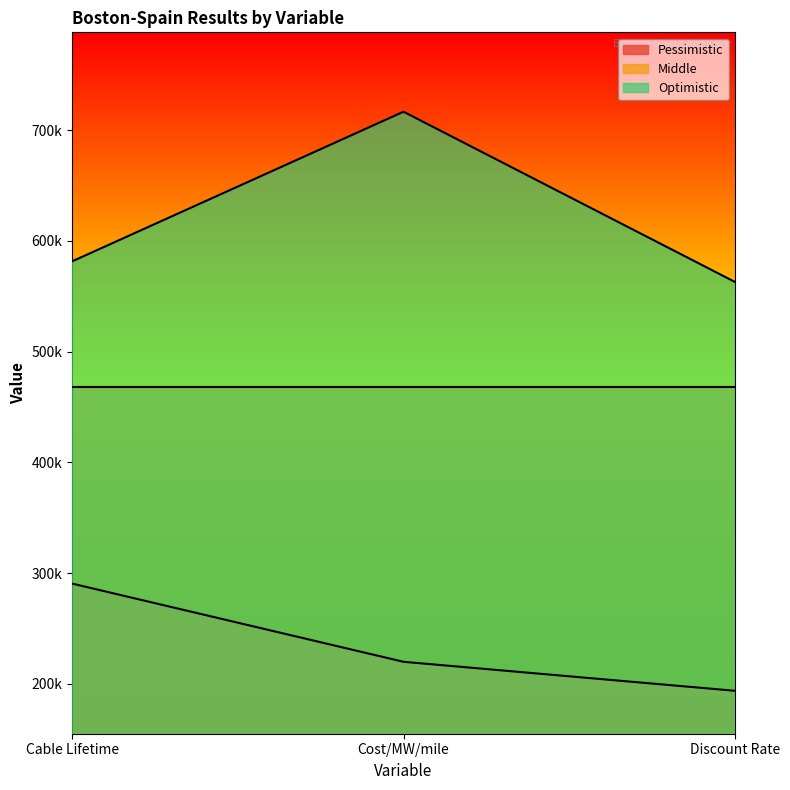

What is the sum of the Pessimistic values at Discount Rate and Cable Lifetime?

484427.5